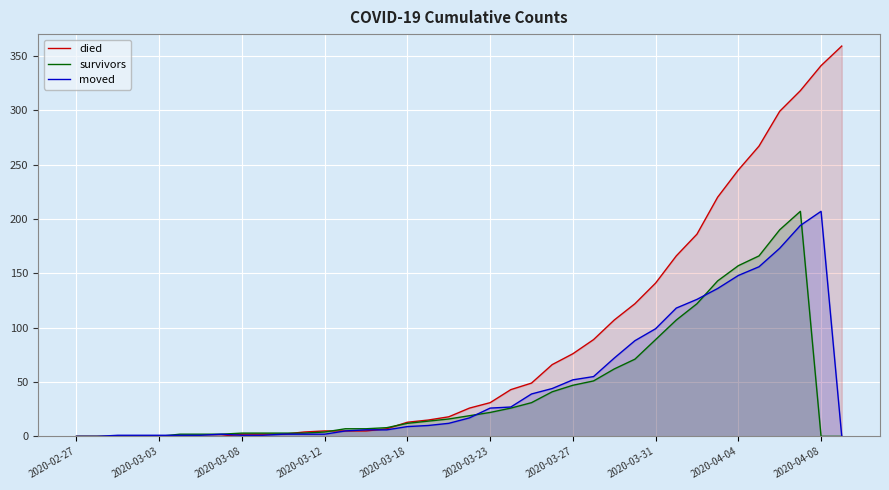

How many categories are shown in the chart?

38